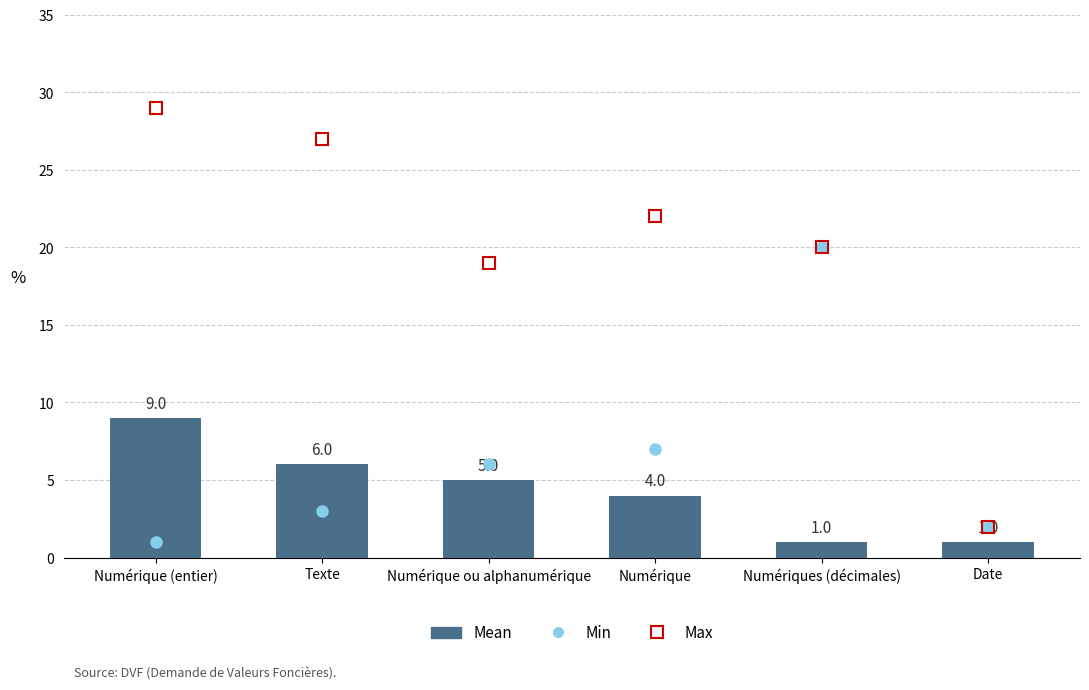

What is the average value?

4